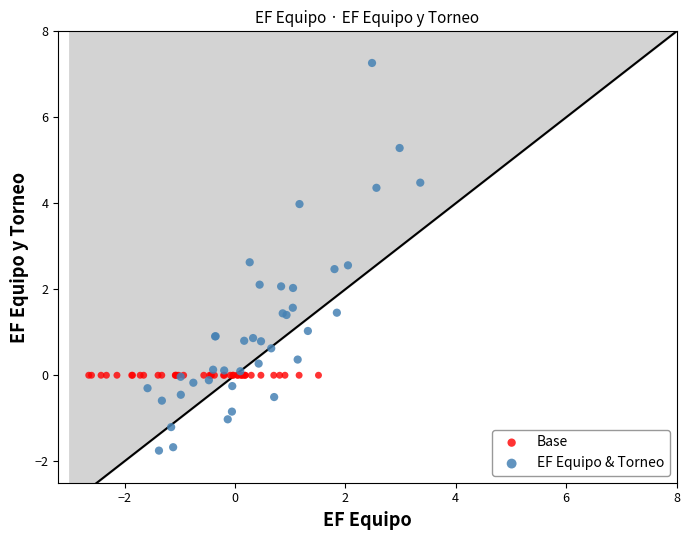

Which series reaches the maximum Y coordinate?

EF Equipo & Torneo